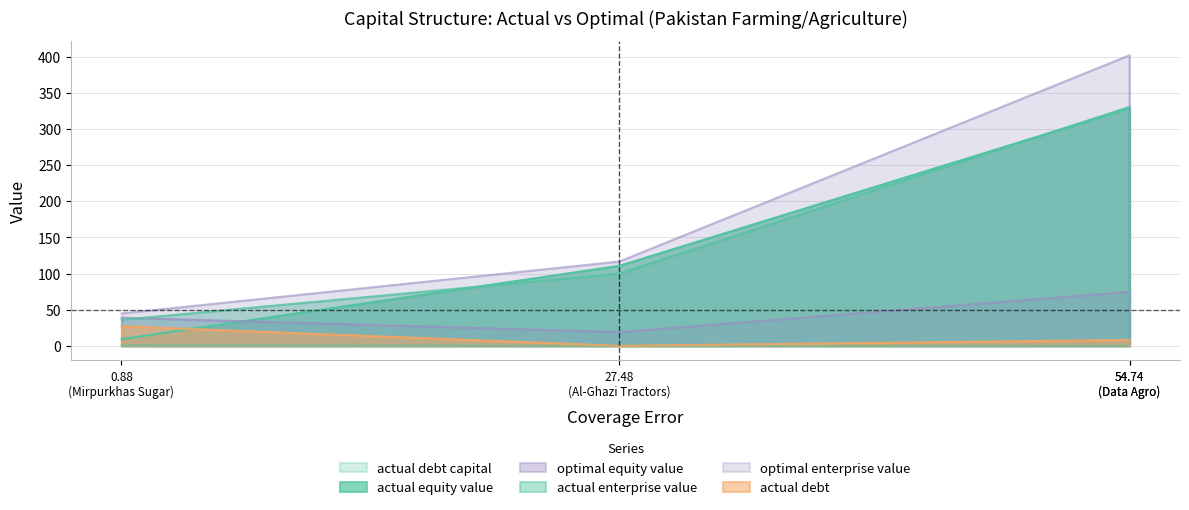

True or false: actual_enterprise_value and actual_debt_capital cross at least once.

False